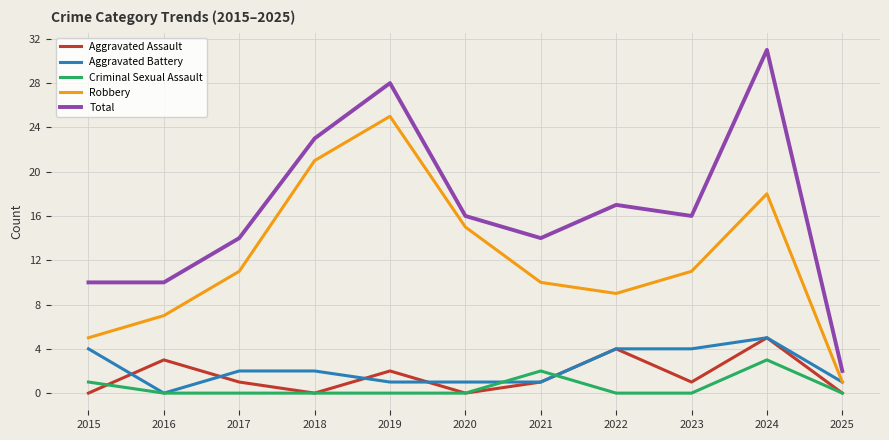

Which series has the largest range (max minus min)?

Total